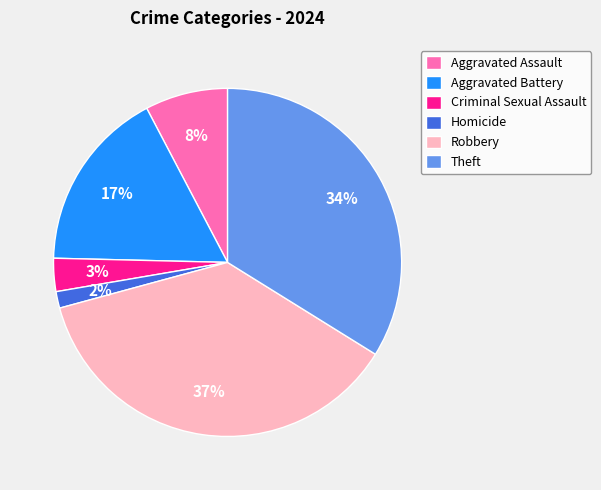

What is the smallest slice in the pie chart?

Homicide